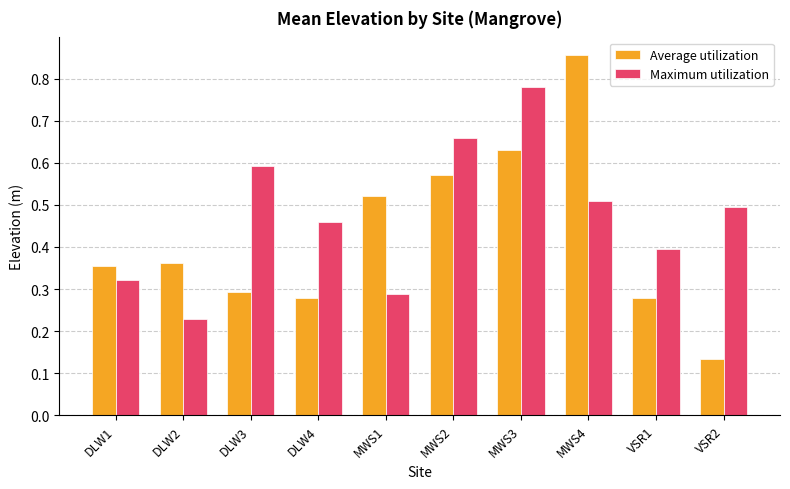

At which category is the sum across all series the highest?

MWS3